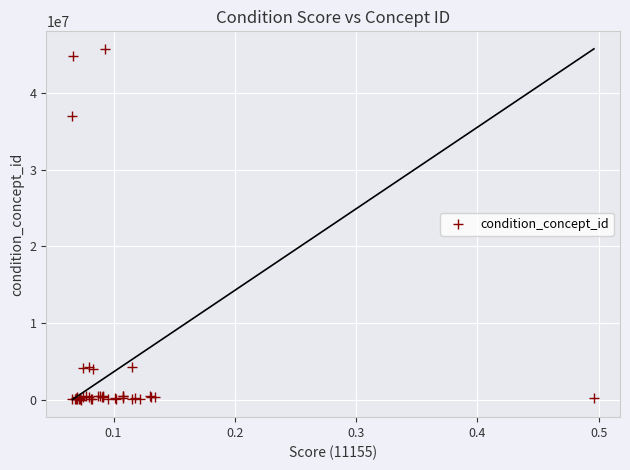

What Y value in the scatter plot is closest to 22895424?

37017182